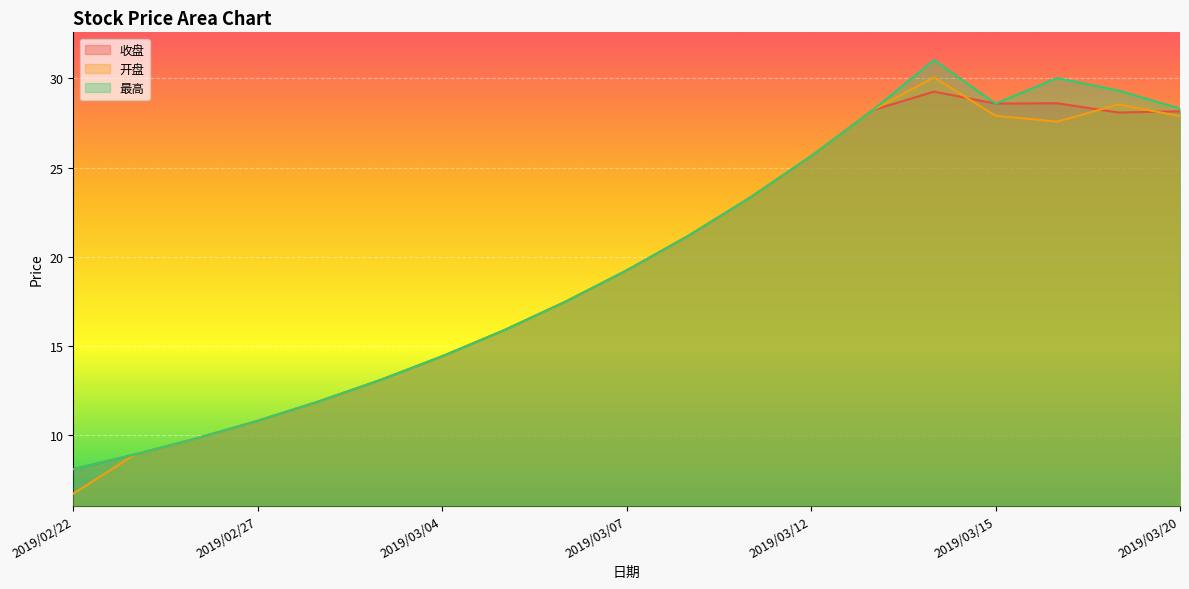

What is the label of the 18th point from the right?

2019/02/25